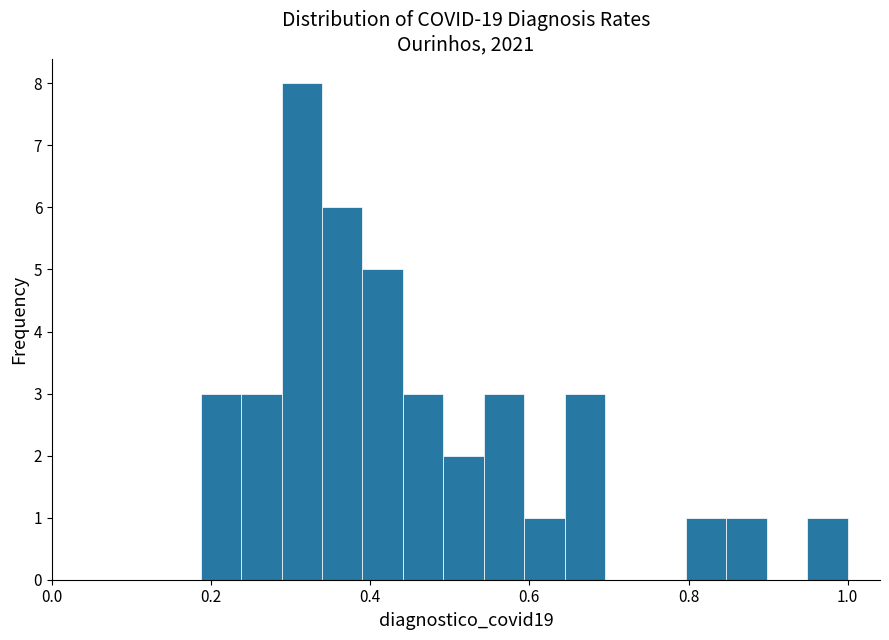

Read against the x-axis, roughly where is the centre of the tallest bar?

0.32